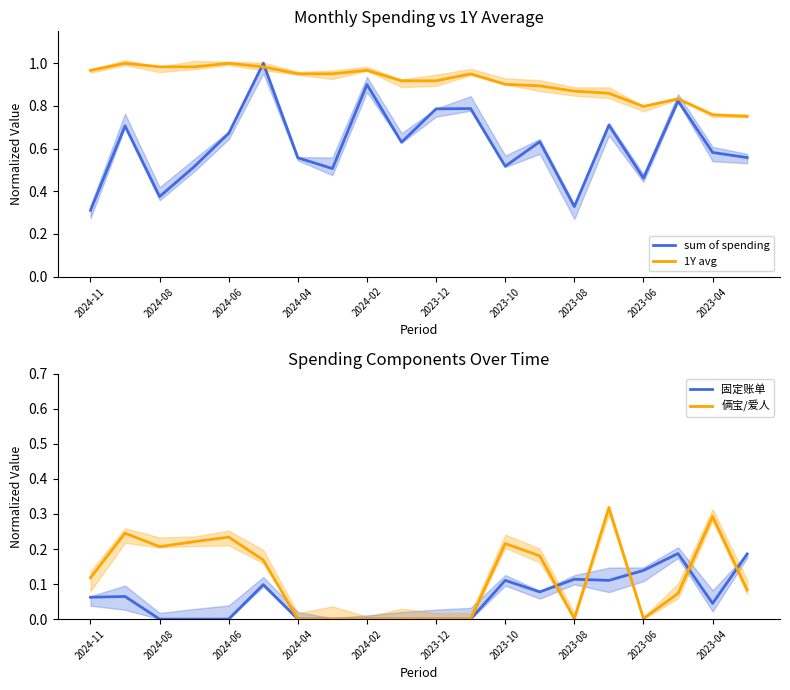

True or false: 1Y avg has a value of 1.4 at 2024-11.

False